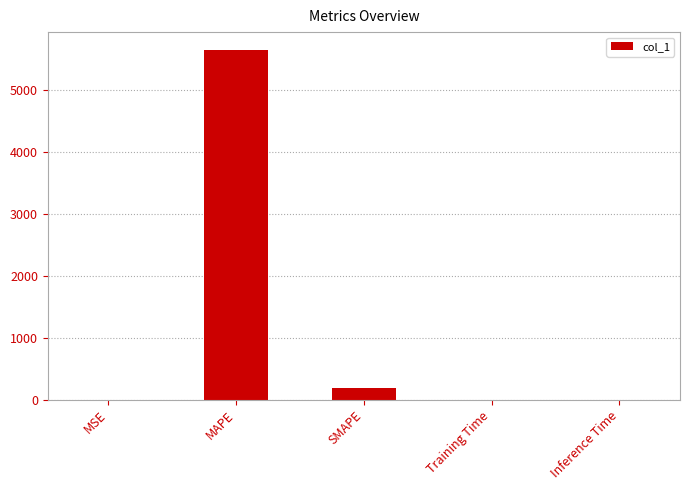

What is the maximum value shown in the chart?

5660.1